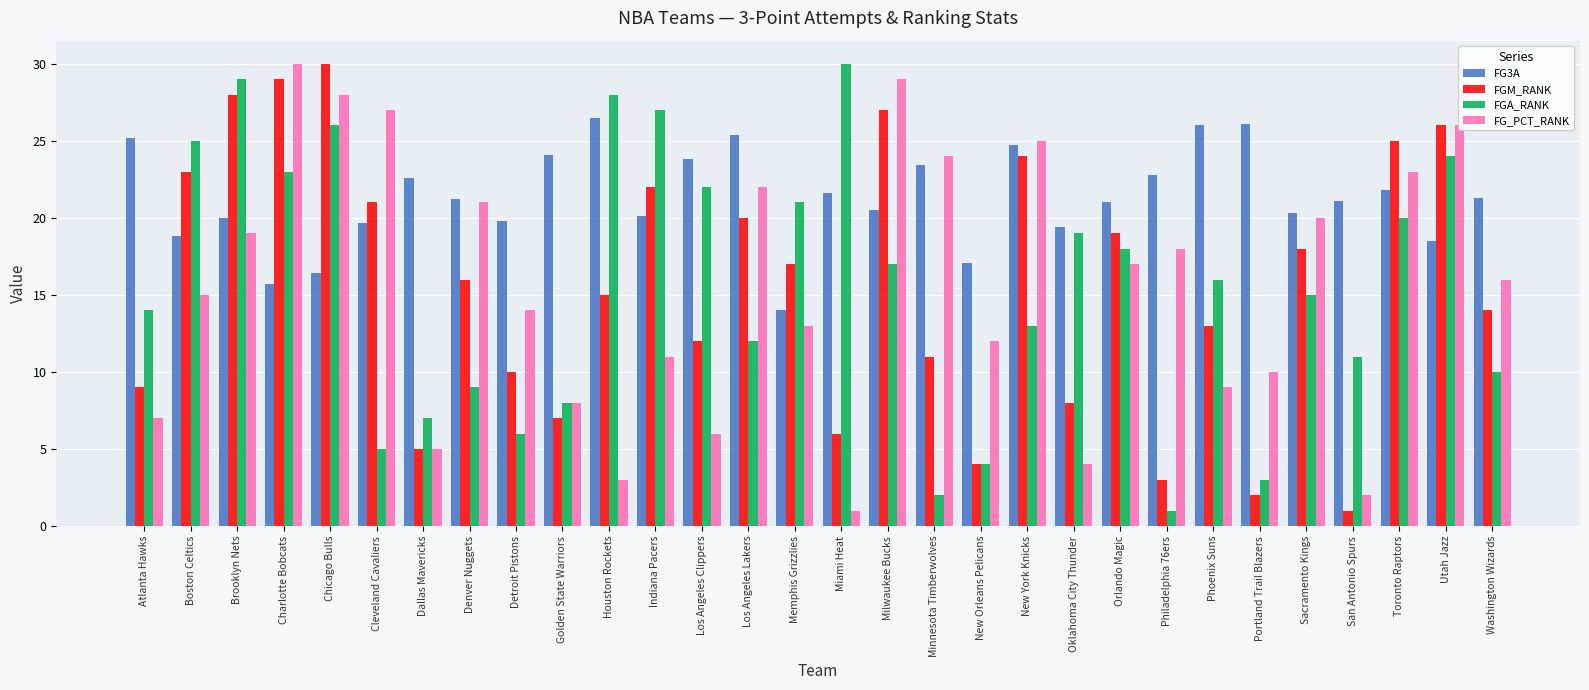

How many values in the FGM_RANK series are below 16?

15